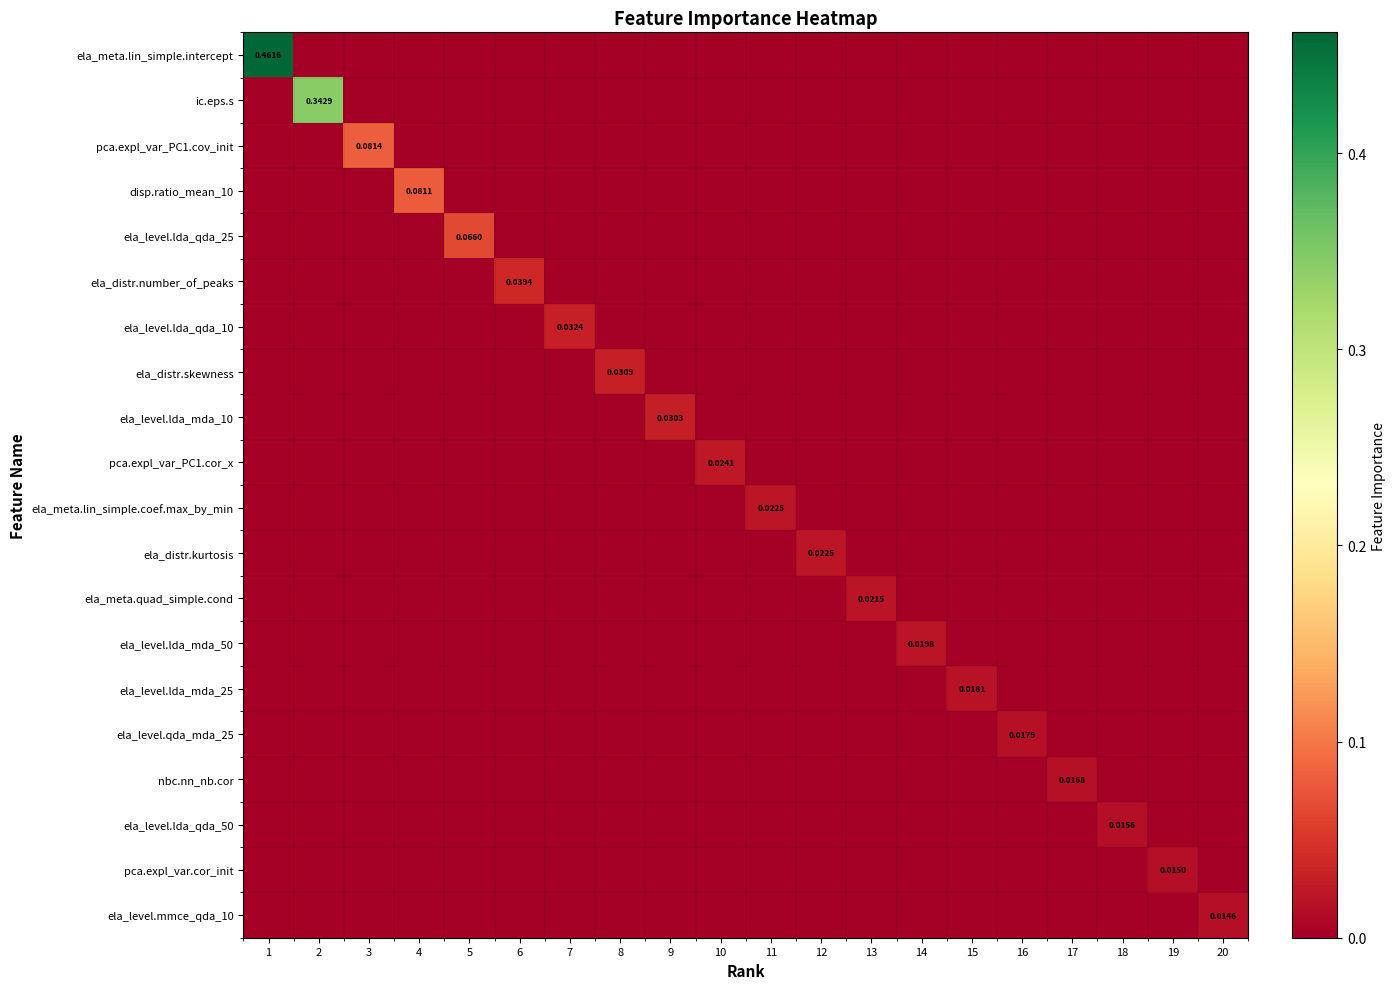

At which category is the sum across all series the highest?

1